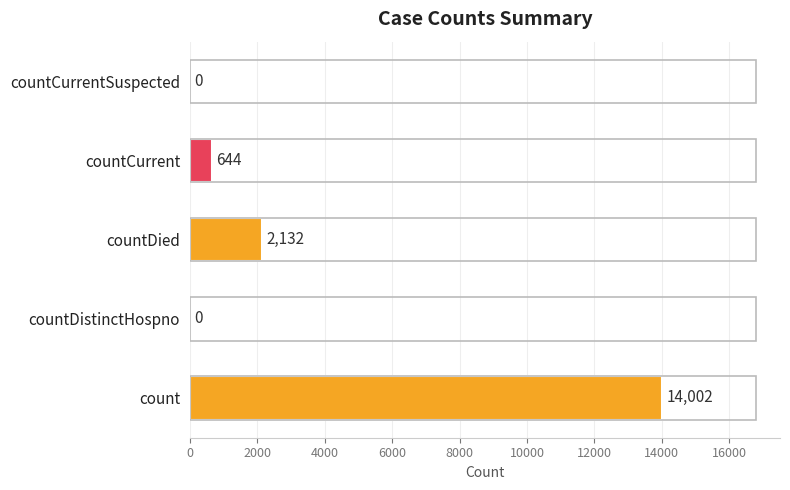

Is it true that the value at countCurrentSuspected is 8353?

False